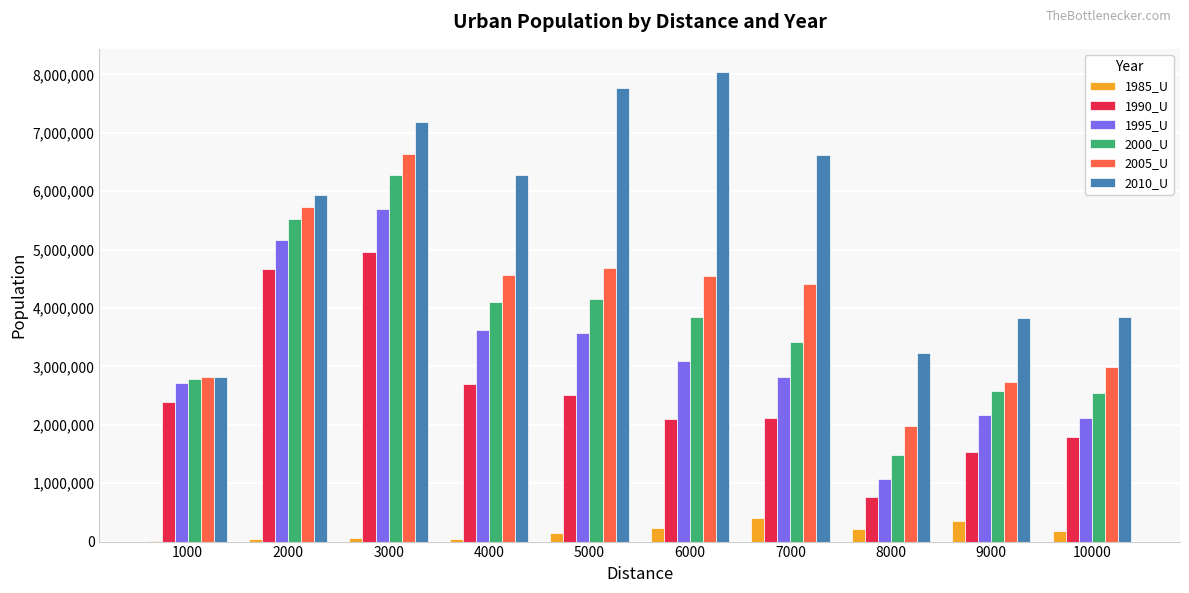

At which category is the sum across all series the highest?

3000